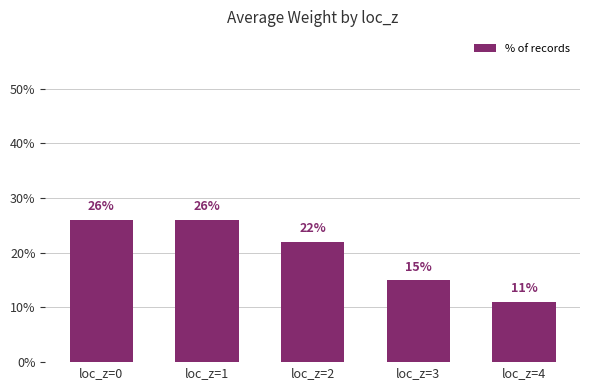

What is the sum of the values at loc_z=2 and loc_z=3?

37